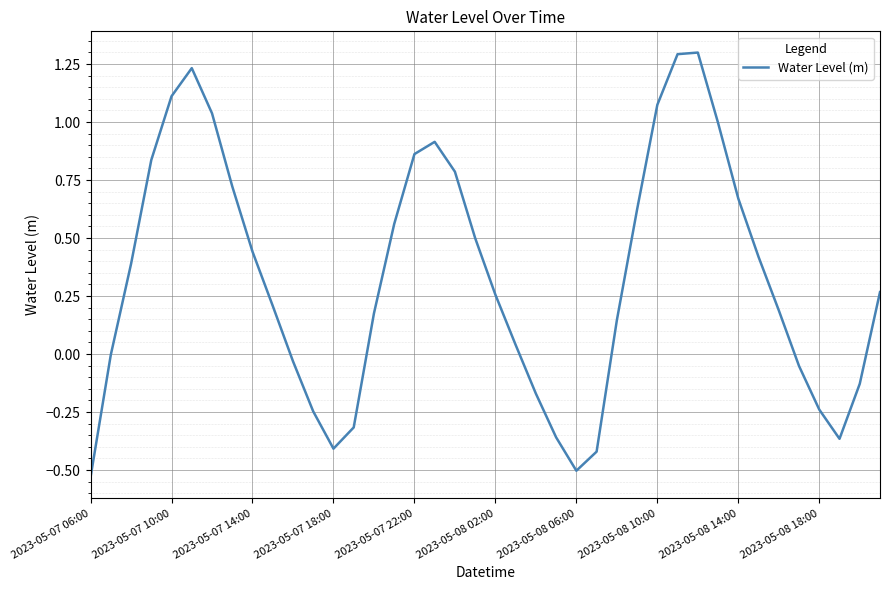

What is the maximum value shown in the chart?

1.3